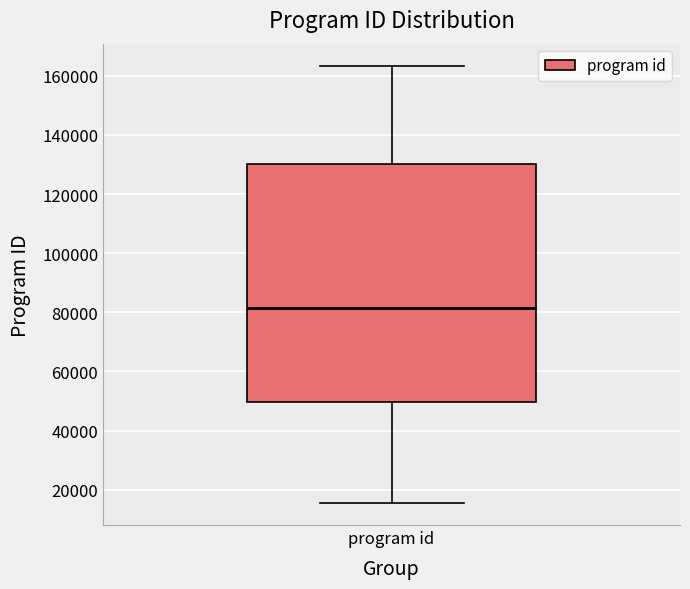

Where is the upper edge of the box for program id on the y-axis? The values are not printed on the chart, so give them approximately, as read against the axis.

130000